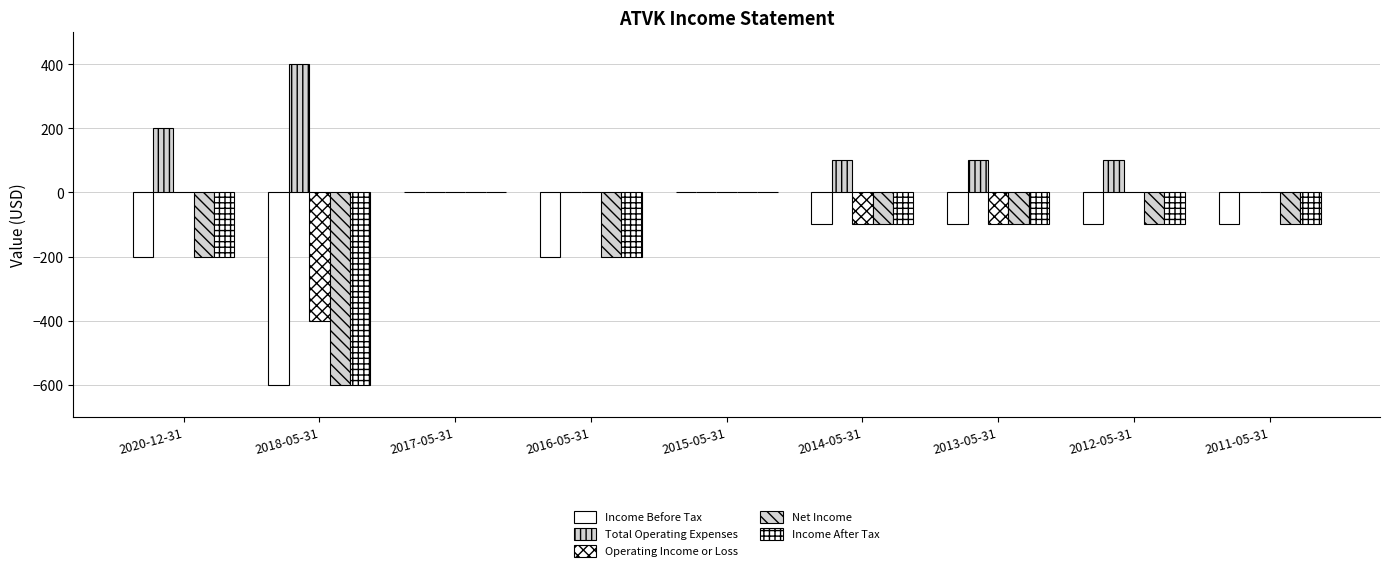

How many groups of bars are there?

9